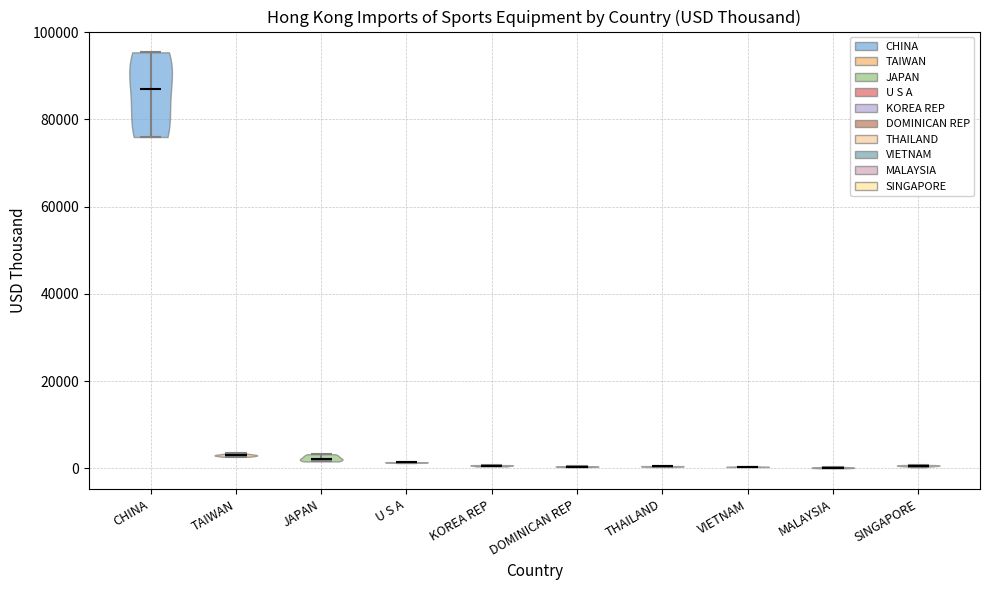

Reading left to right, read every violin against the y-axis: where its median line is, and the lowest and highest points it reaches. The values are not printed on the chart, so give them approximately, as read against the axis.

CHINA: median line 88000, lowest point 76000, highest point 96000
TAIWAN: median line 4000, lowest point 2000, highest point 4000
JAPAN: median line 2000, lowest point 2000, highest point 4000
U S A: median line 2000, lowest point 2000, highest point 2000
KOREA REP: median line 0, lowest point 0, highest point 0
DOMINICAN REP: median line 0, lowest point 0, highest point 0
THAILAND: median line 0, lowest point 0, highest point 0
VIETNAM: median line 0, lowest point 0, highest point 0
MALAYSIA: median line 0, lowest point 0, highest point 0
SINGAPORE: median line 0, lowest point 0, highest point 0